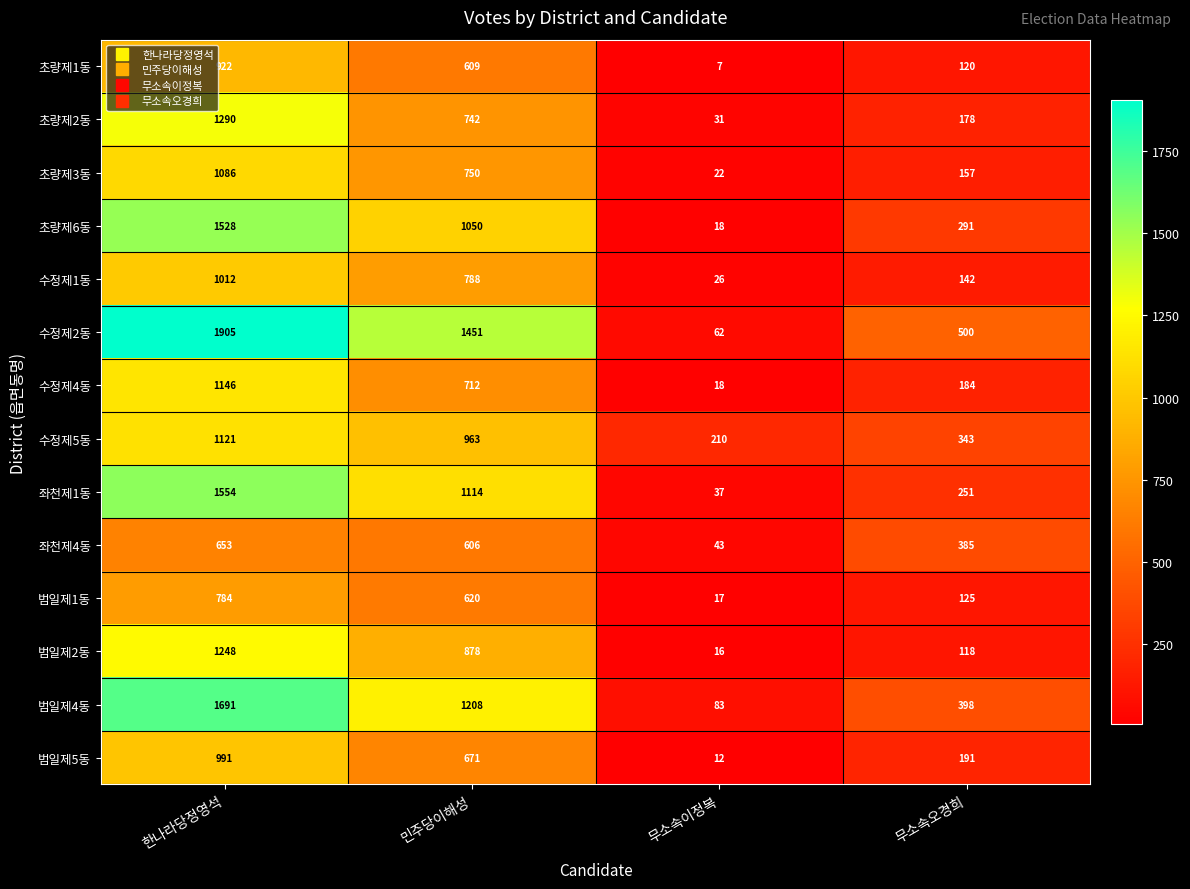

Rank the series at 민주당이해성 from lowest to highest value.

좌천제4동, 초량제1동, 범일제1동, 범일제5동, 수정제4동, 초량제2동, 초량제3동, 수정제1동, 범일제2동, 수정제5동, 초량제6동, 좌천제1동, 범일제4동, 수정제2동